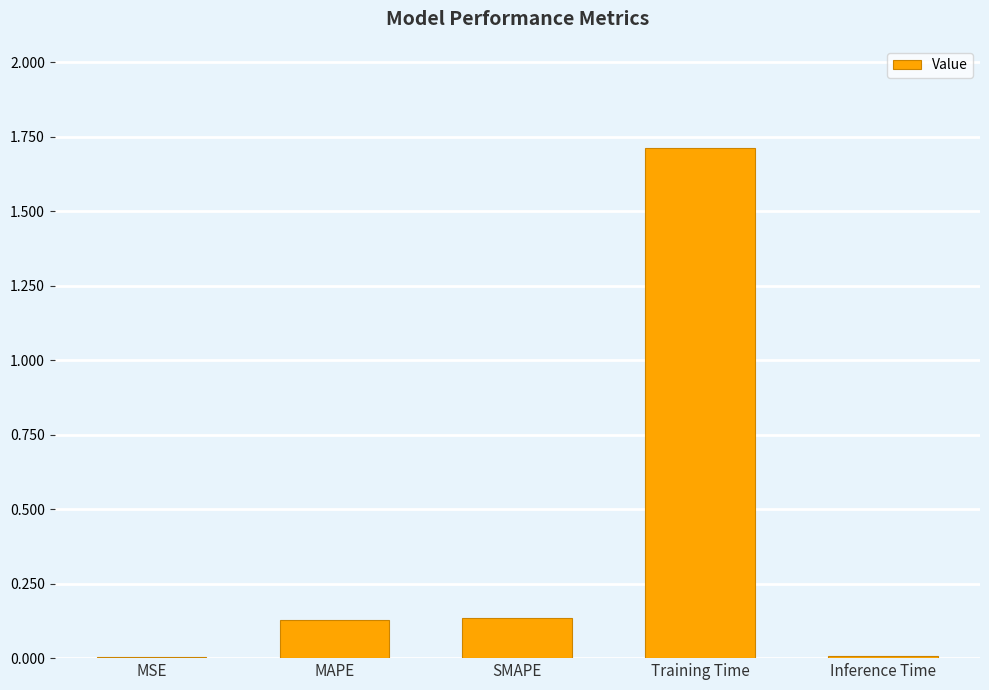

What is the change in value from SMAPE to Inference Time?

-0.1